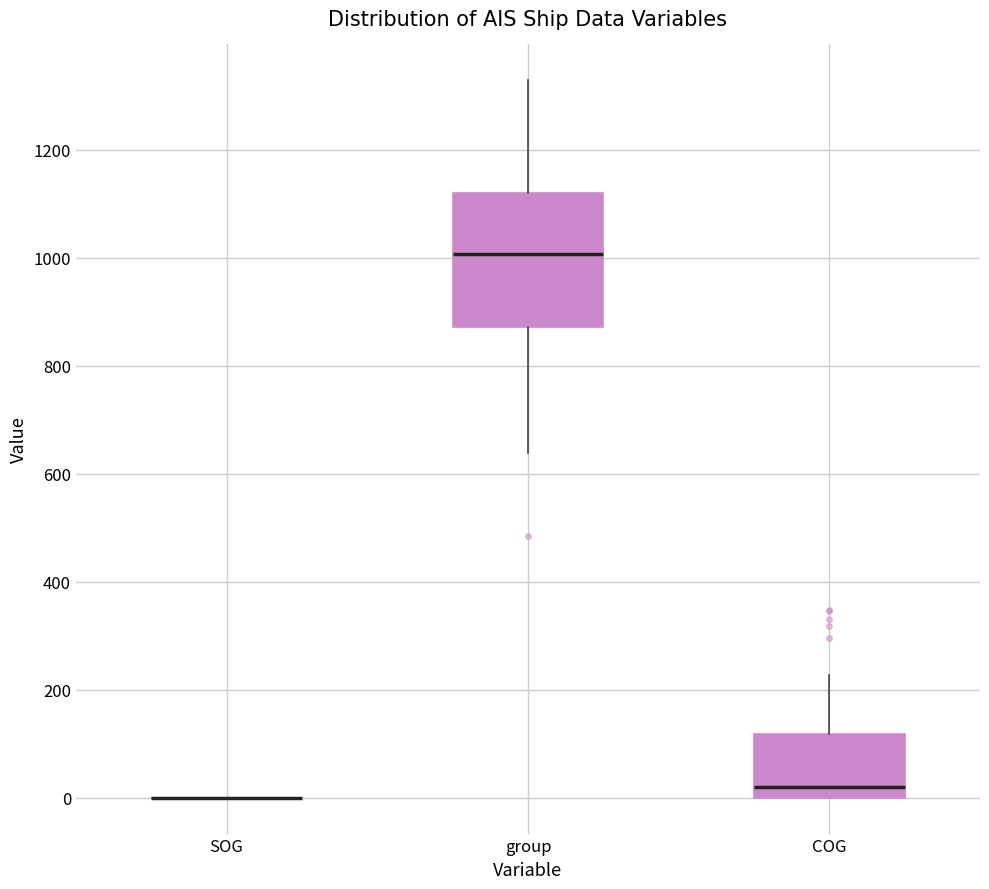

Reading left to right, transcribe this box plot: for each box, give where its median line is, the range the box spans, and where its two whiskers end, as read against the y-axis. The values are not printed on the chart, so give them approximately, as read against the axis.

SOG: box collapsed to a line at 0, whiskers 0 to 0
group: median 1000, box 880 to 1120, whiskers 640 to 1320
COG: median 20, box 0 to 120, whiskers 0 to 220